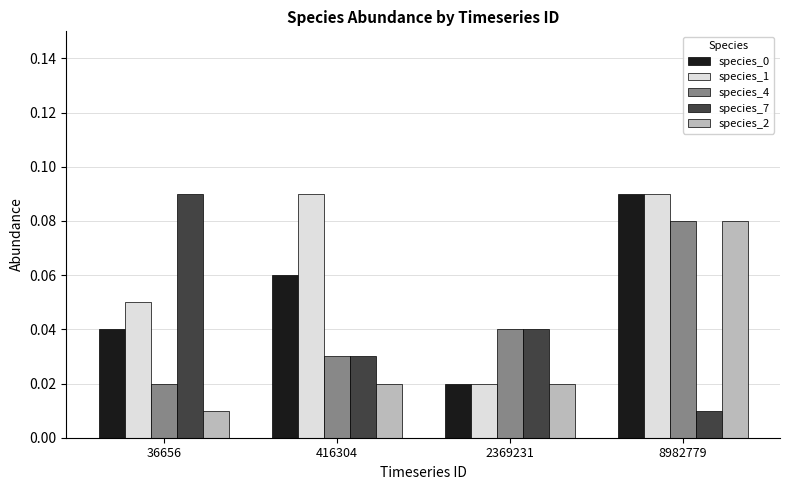

At how many categories does at least one series exceed 0?

4